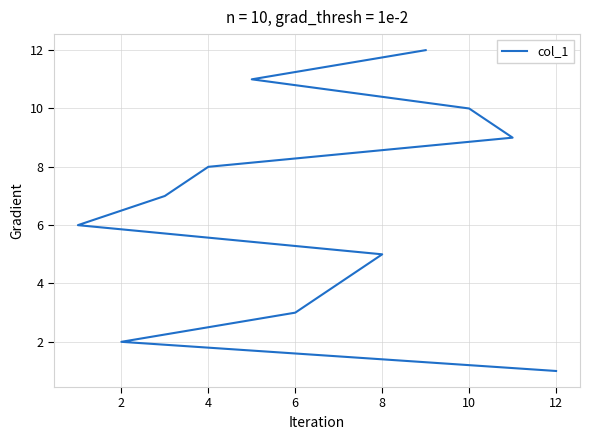

What is the value of the 3rd point from the left?

3